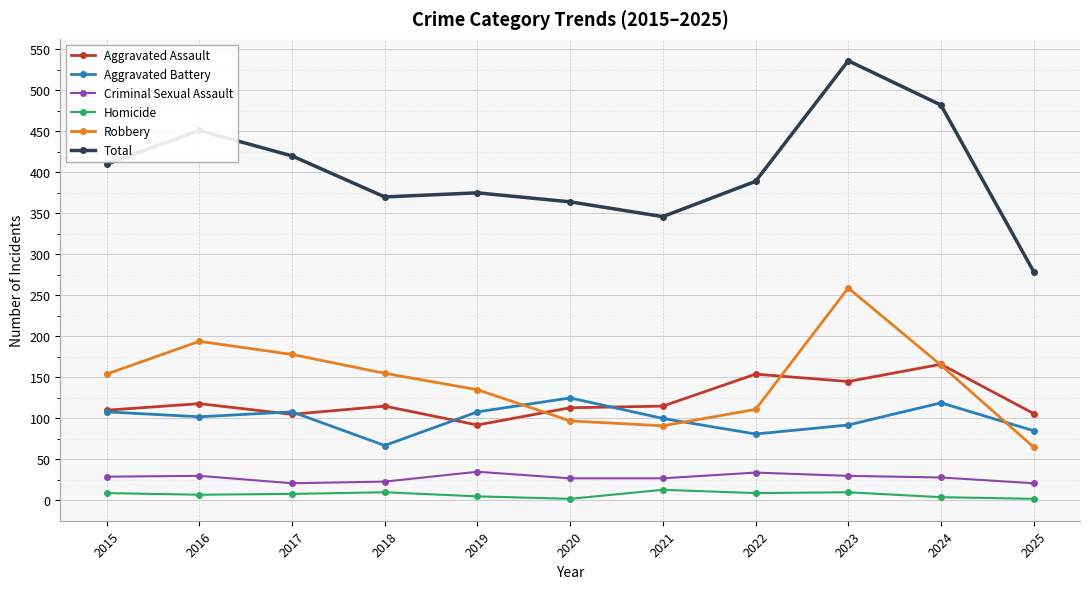

How many lines are shown in the chart?

6